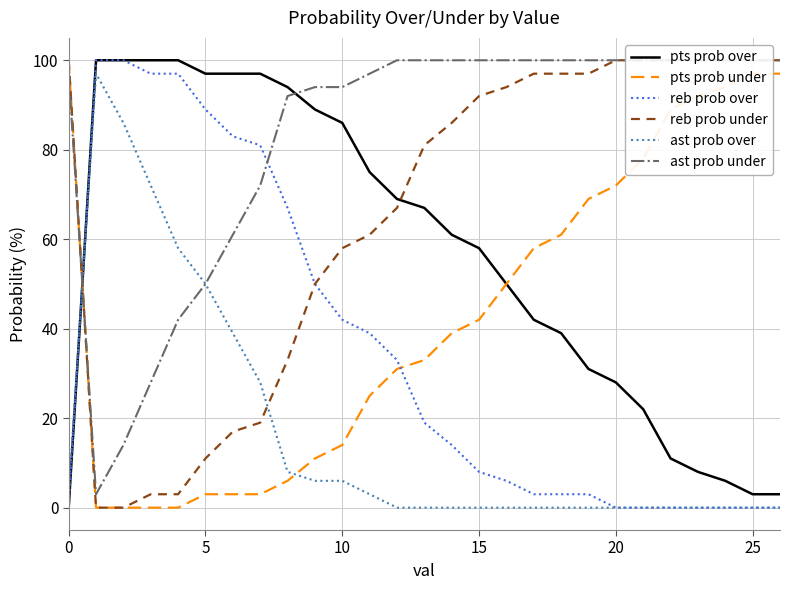

The reb prob over series shows -34 at 0. True or false?

False